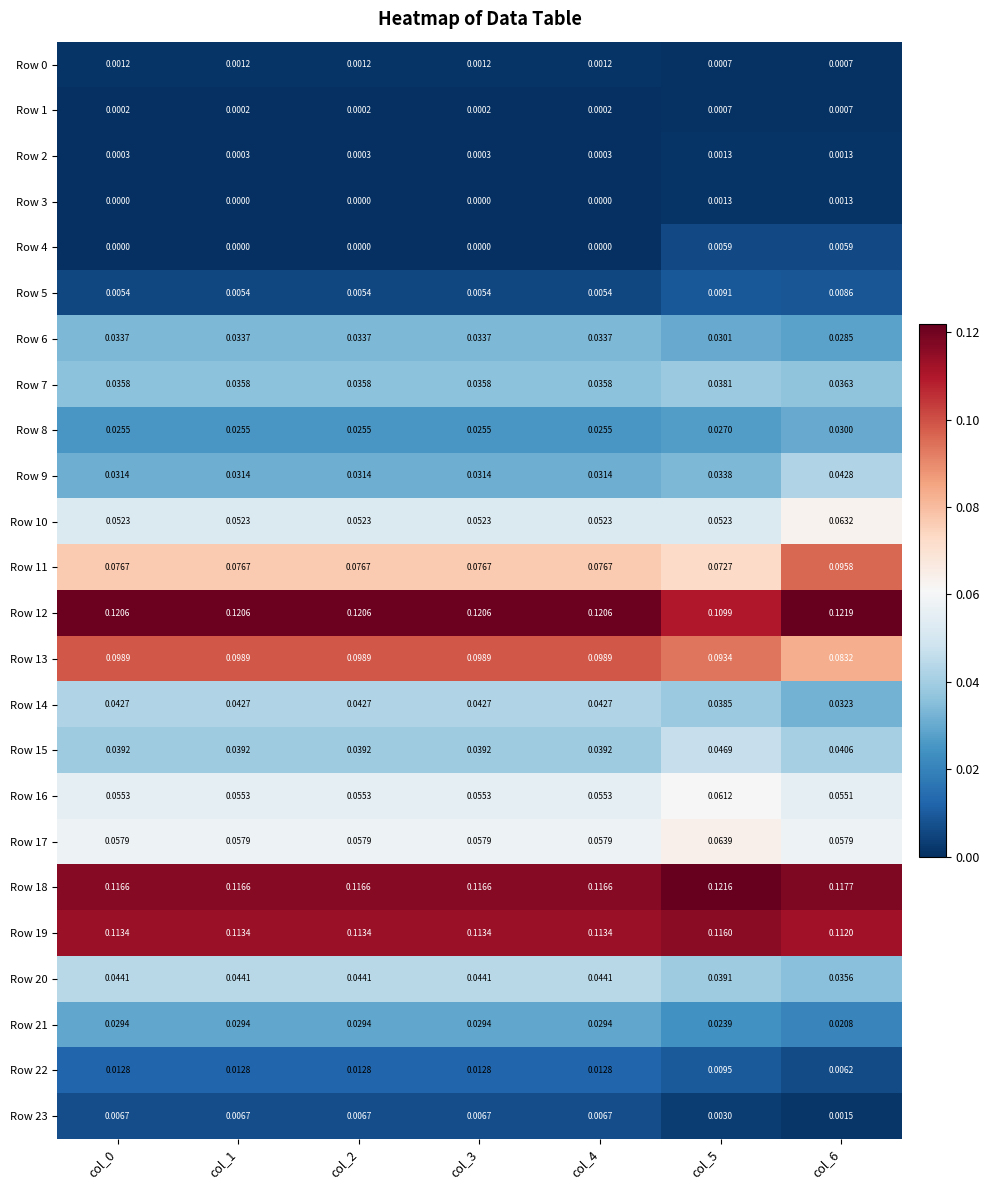

Which series has the largest range (max minus min)?

Row 11